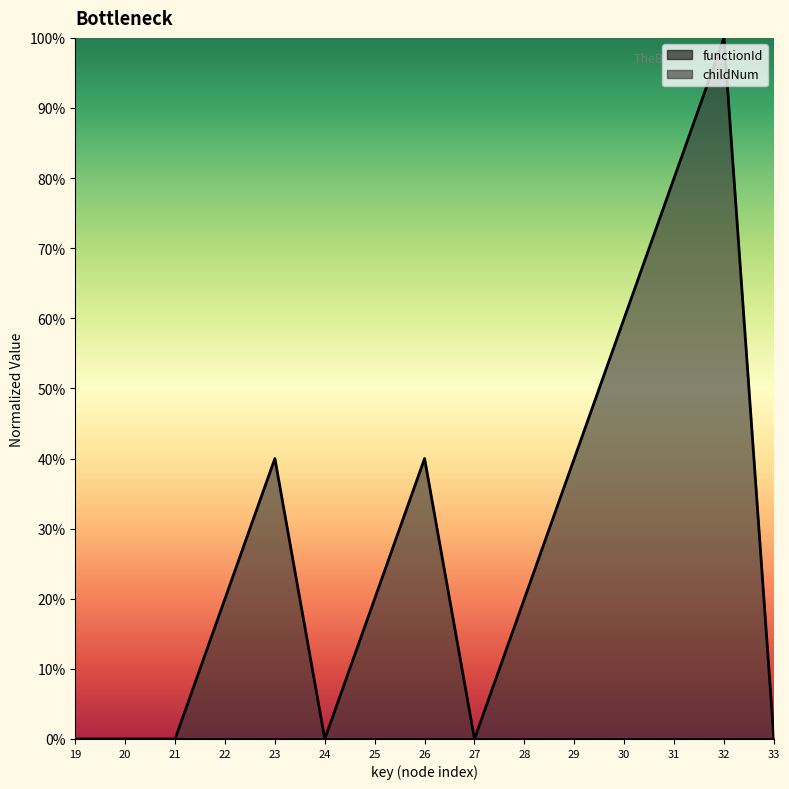

What is the value of the 8th point from the left?

0.4